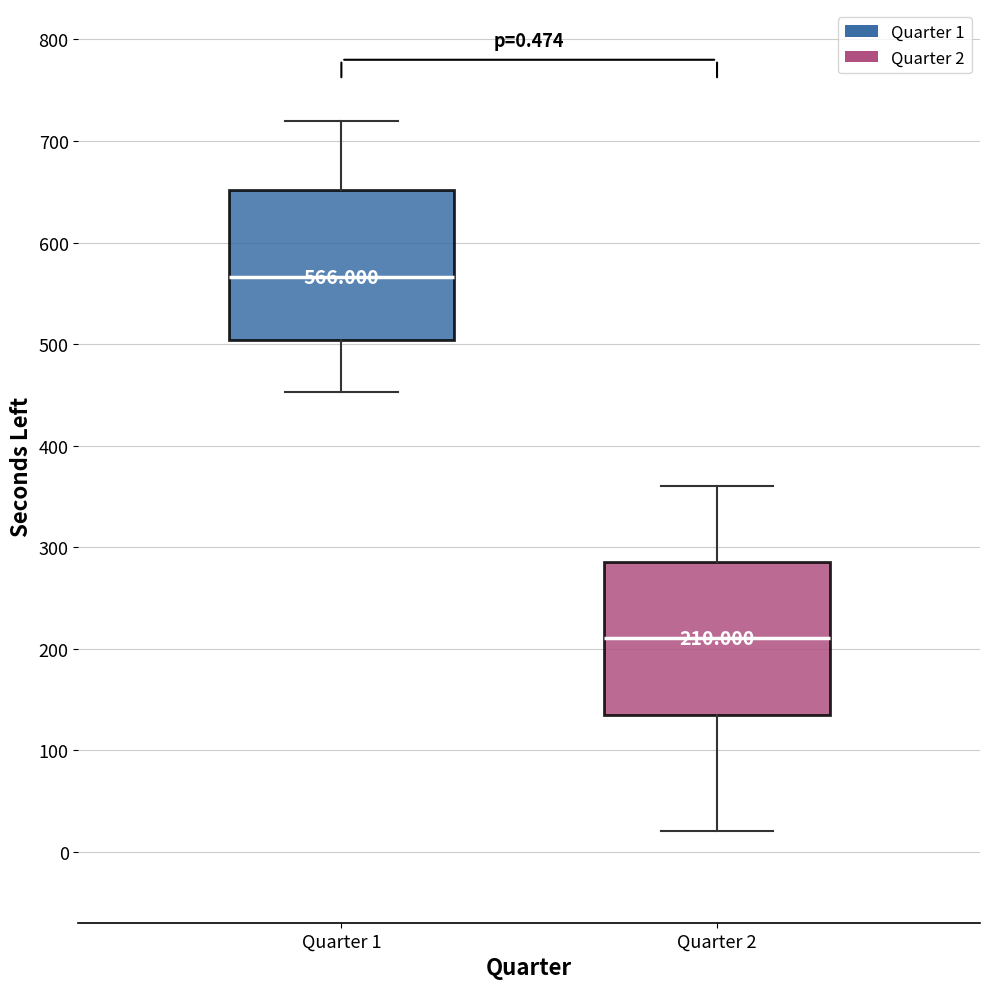

Which box has the highest median line?

Quarter 1